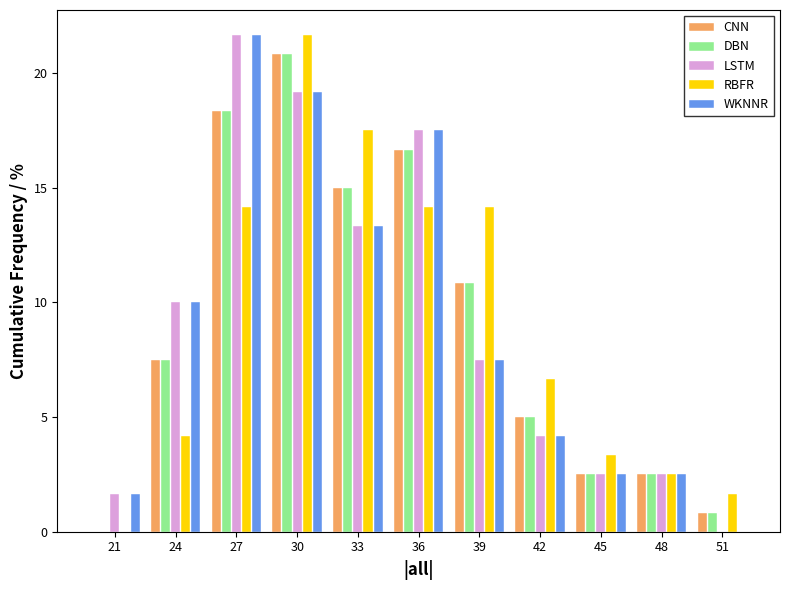

Where does the CNN series first go above 7?

24